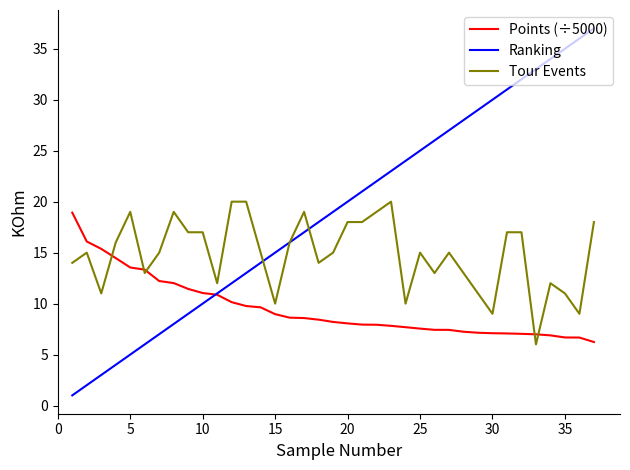

What is the minimum value shown in the chart?

1.0